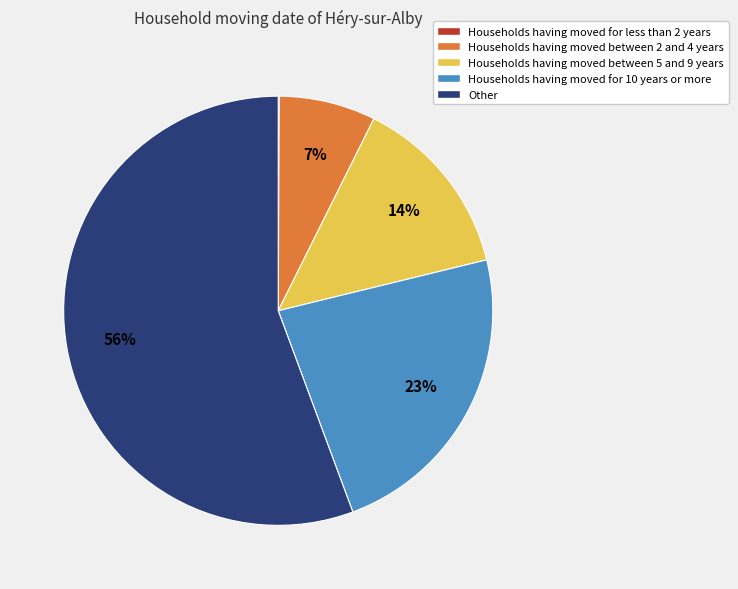

To the nearest percent, what is the difference between the largest and smallest slice percentages?

56%